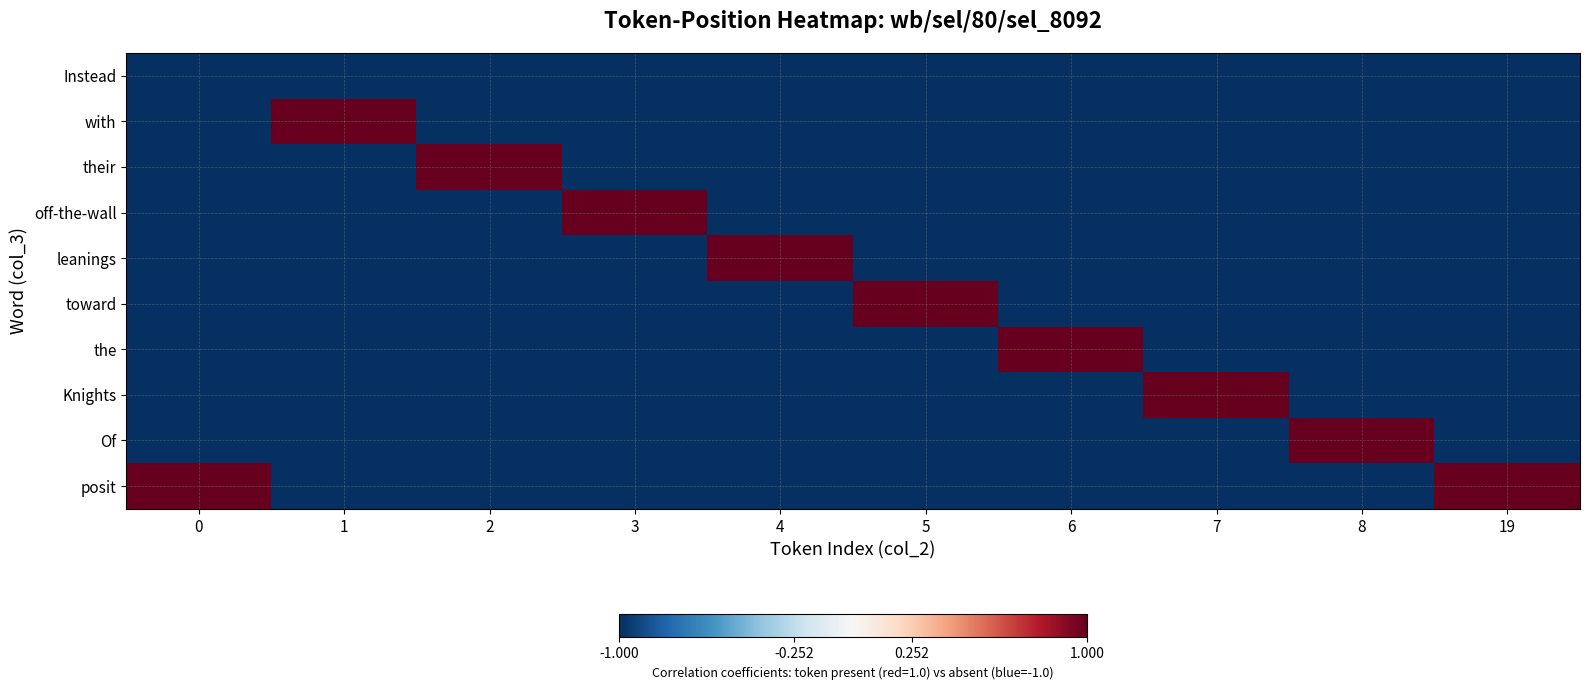

Reading left to right, what are all the values shown in this chart?

row_0: -1	-1	-1	-1	-1	-1	-1	-1	-1	-1
row_1: -1	1	-1	-1	-1	-1	-1	-1	-1	-1
row_2: -1	-1	1	-1	-1	-1	-1	-1	-1	-1
row_3: -1	-1	-1	1	-1	-1	-1	-1	-1	-1
row_4: -1	-1	-1	-1	1	-1	-1	-1	-1	-1
row_5: -1	-1	-1	-1	-1	1	-1	-1	-1	-1
row_6: -1	-1	-1	-1	-1	-1	1	-1	-1	-1
row_7: -1	-1	-1	-1	-1	-1	-1	1	-1	-1
row_8: -1	-1	-1	-1	-1	-1	-1	-1	1	-1
row_9: 1	-1	-1	-1	-1	-1	-1	-1	-1	1